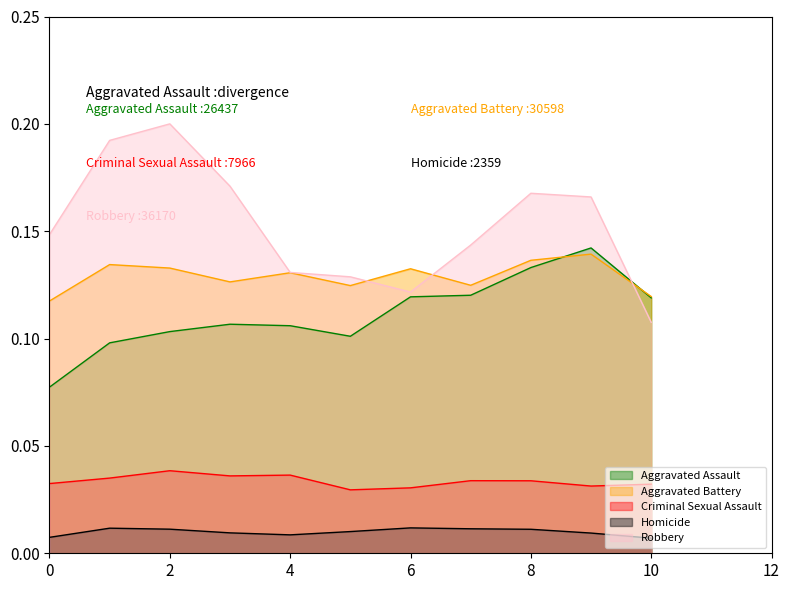

True or false: Robbery has more than 0 points higher than both neighbors.

True